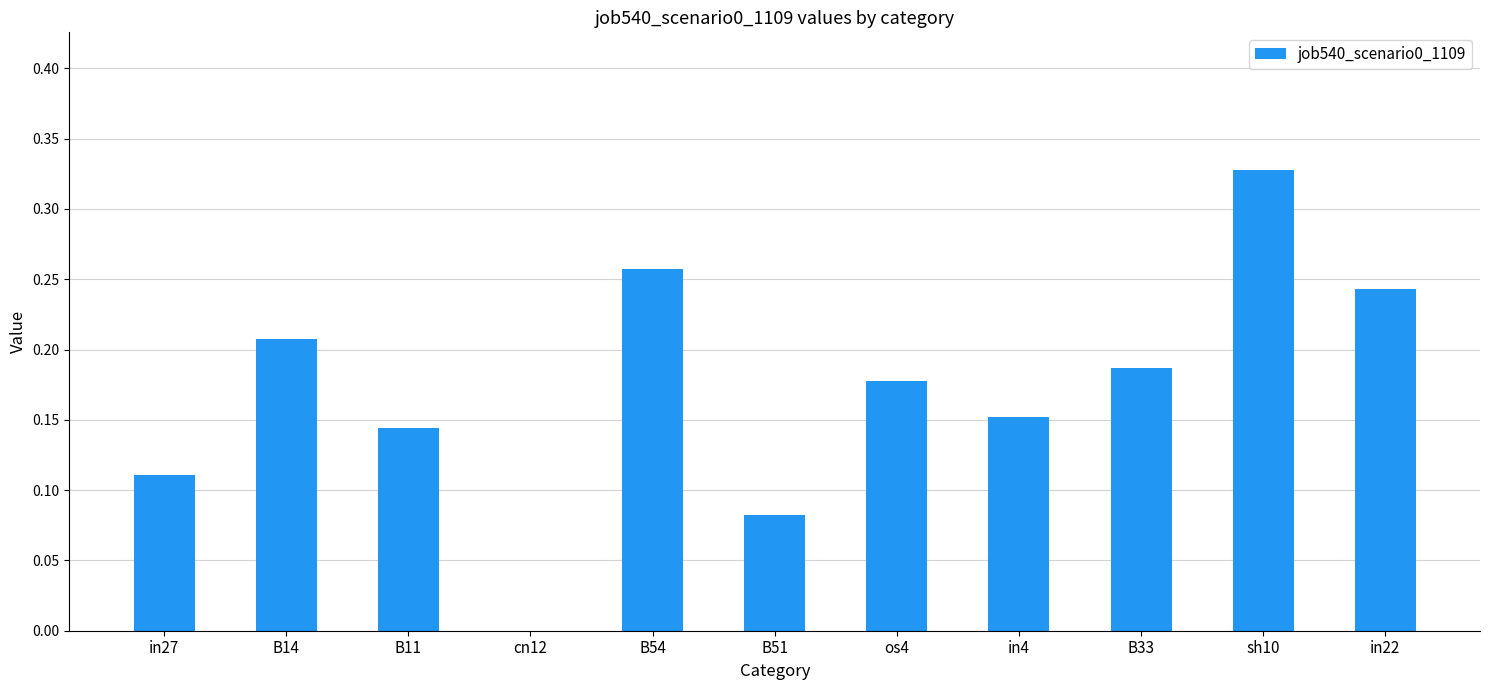

What is the sum of the values at in27 and sh10?

0.4